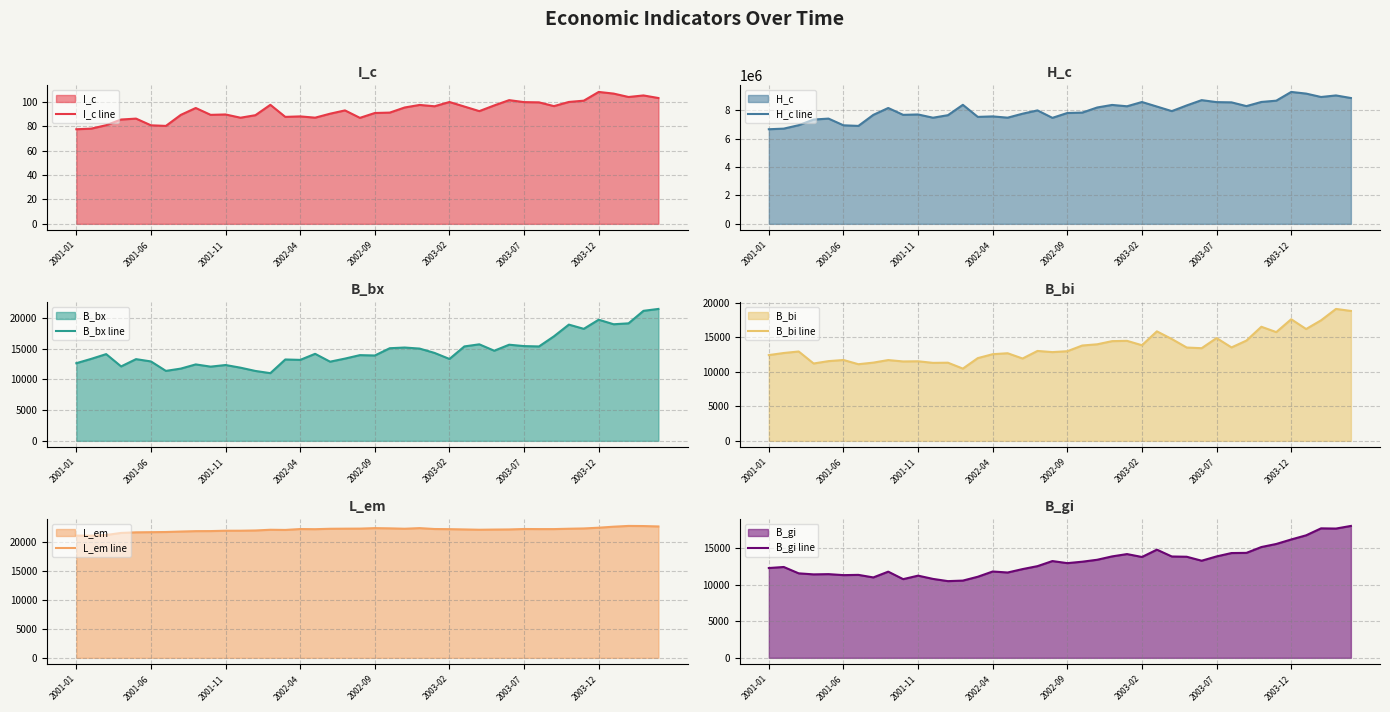

What is the maximum value for B_bi line?

19120.1